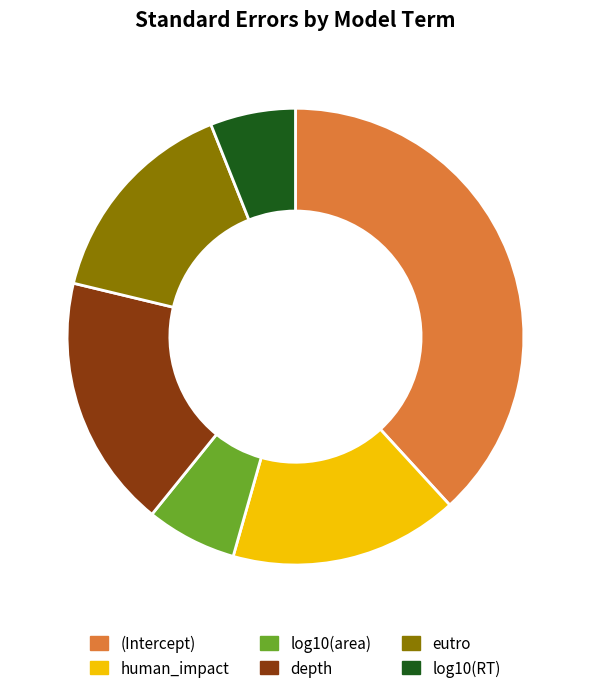

How many slices are in this pie chart?

6